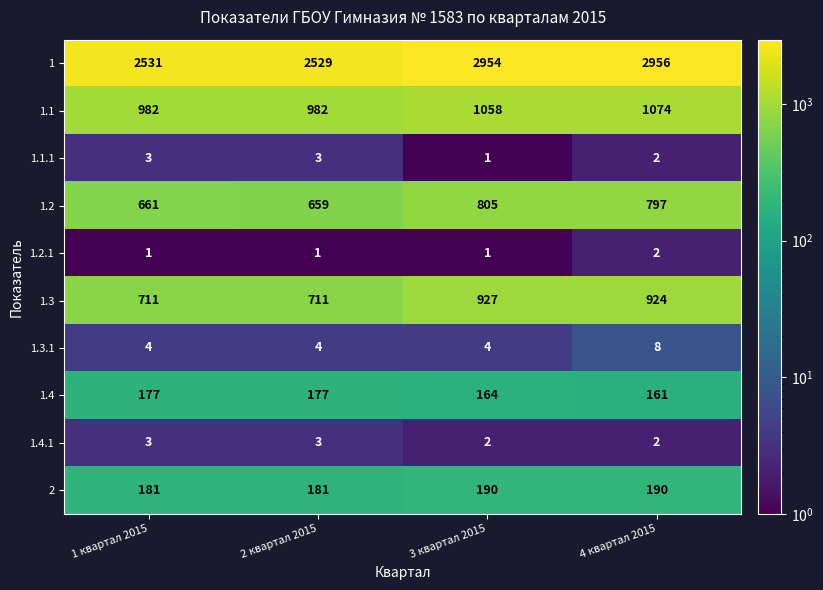

Where is 1.2 nearest to the value 732?

4 квартал 2015